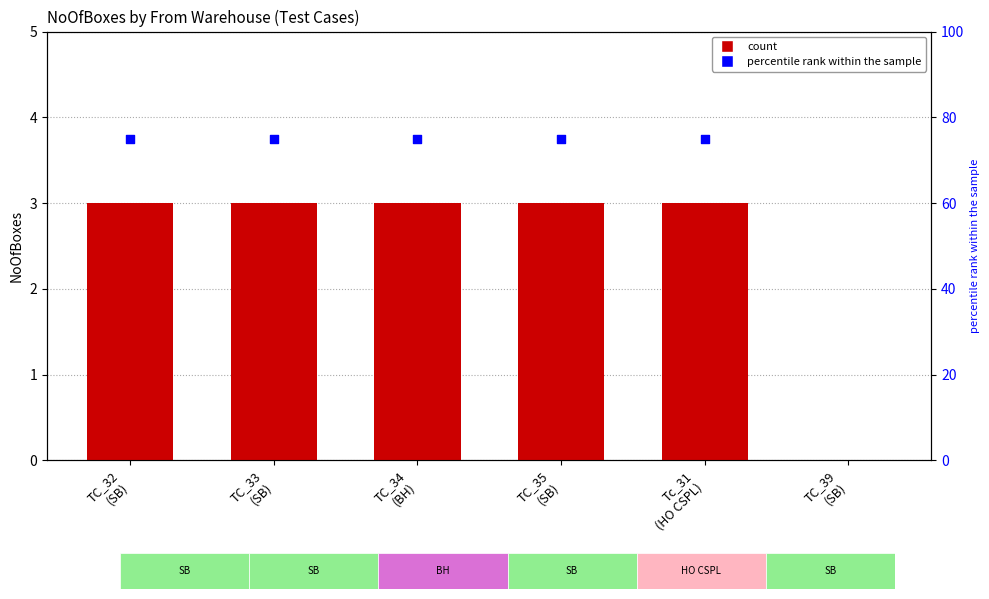

What is the ratio of the value at TC_33 (SB) to the value at TC_32 (SB)?

1.0